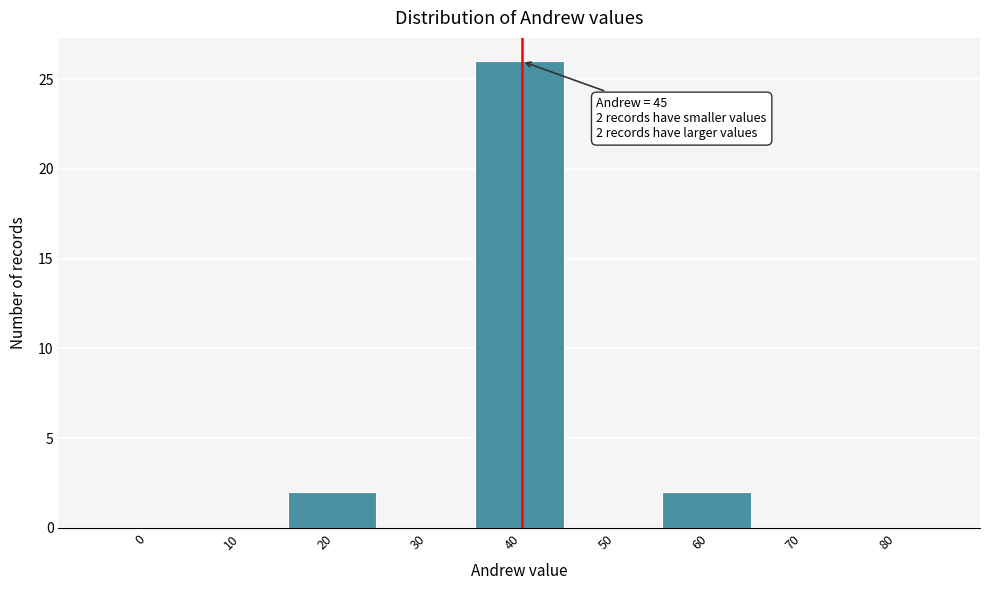

Reading left to right, transcribe all the data shown in this chart.

0=0	10=0	20=2	30=0	40=26	50=0	60=2	70=0	80=0